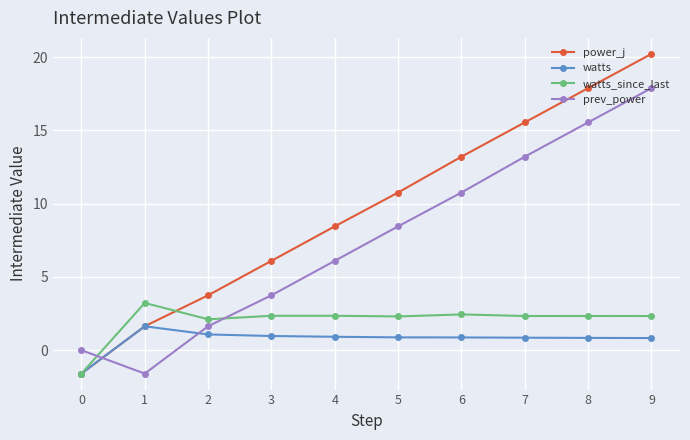

What is the difference between the maximum and minimum values in the watts series?

3.2